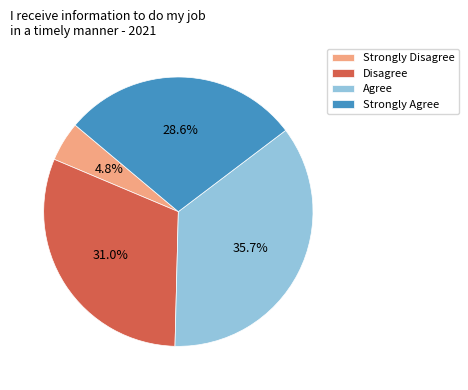

How many slices are in this pie chart?

4